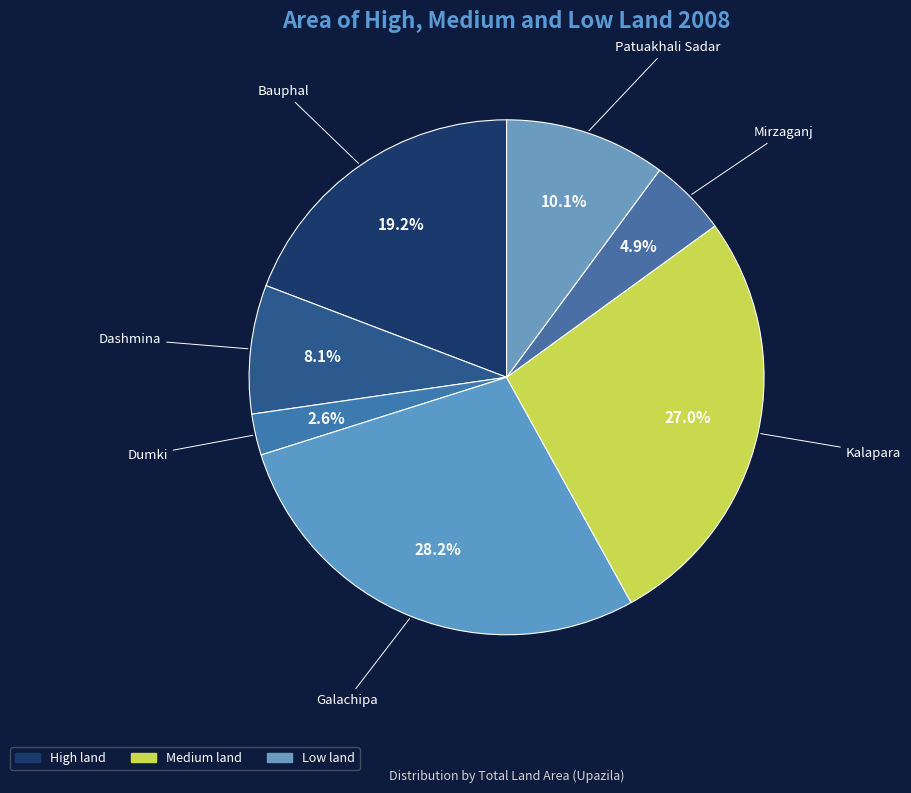

How many segments does this pie chart have?

7